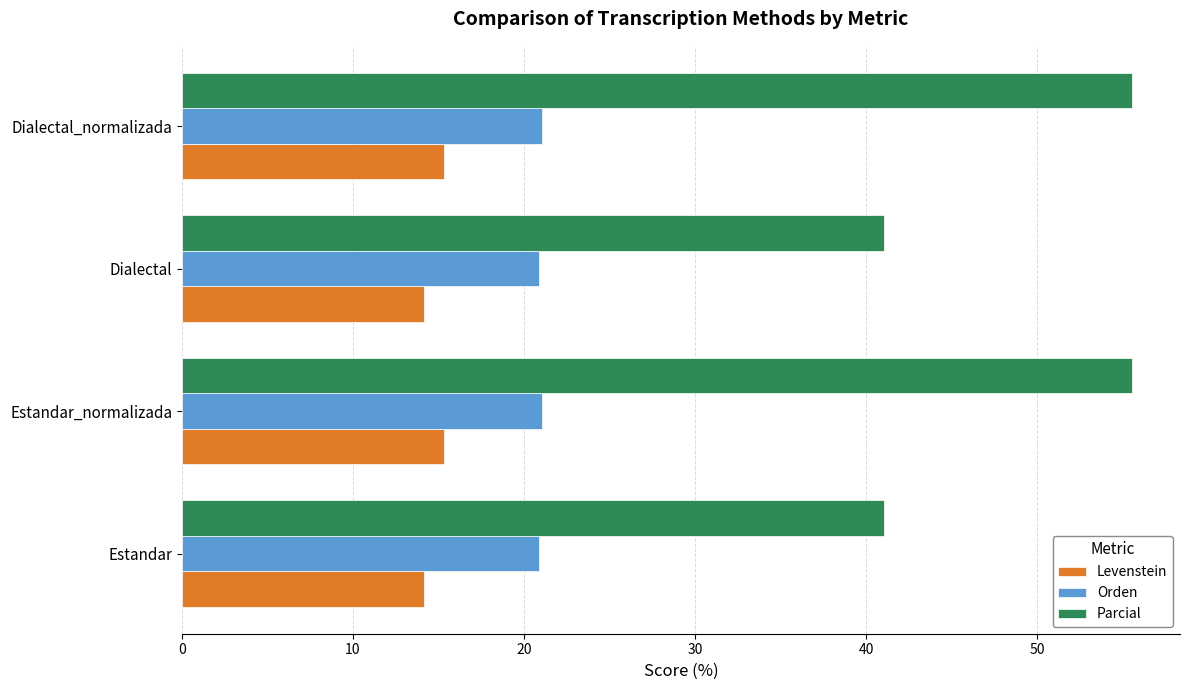

Between Estandar and Dialectal_normalizada, which series saw the biggest shift?

Parcial